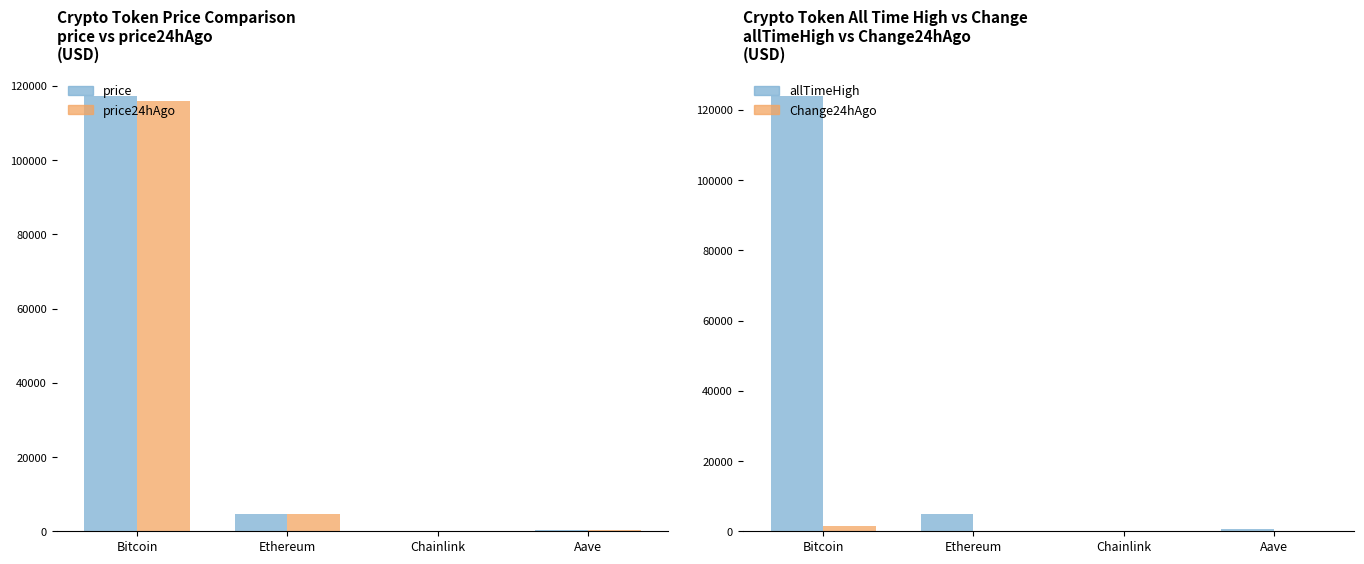

Is the value of allTimeHigh at Ethereum greater than the value of Change24hAgo at Aave?

Yes